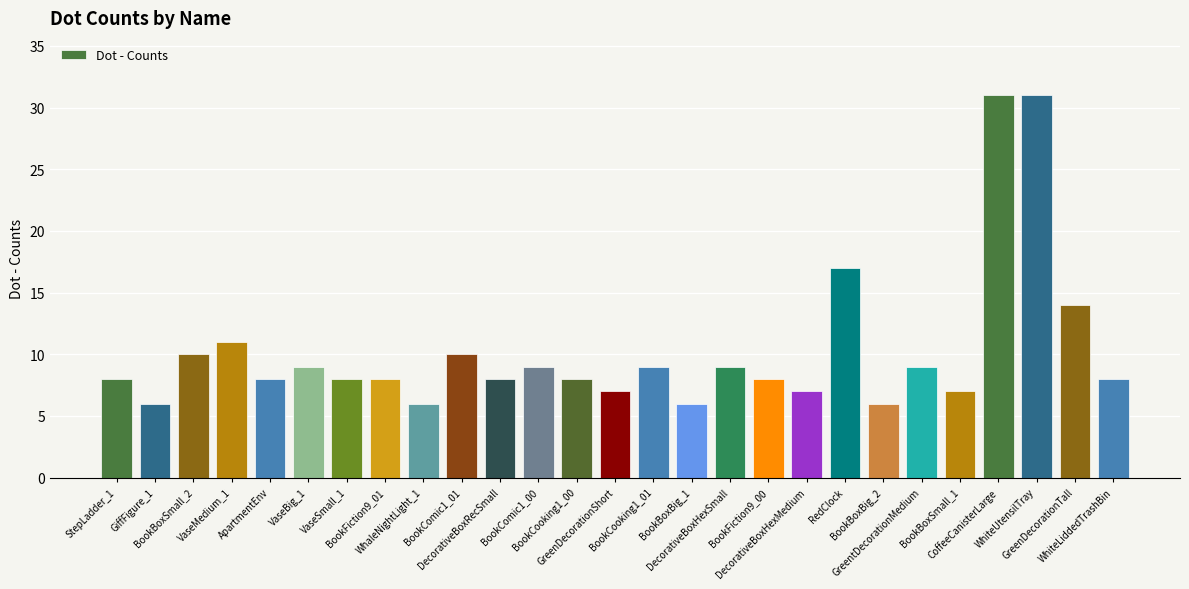

What is the change in value from StepLadder_1 to GiffFigure_1?

-2